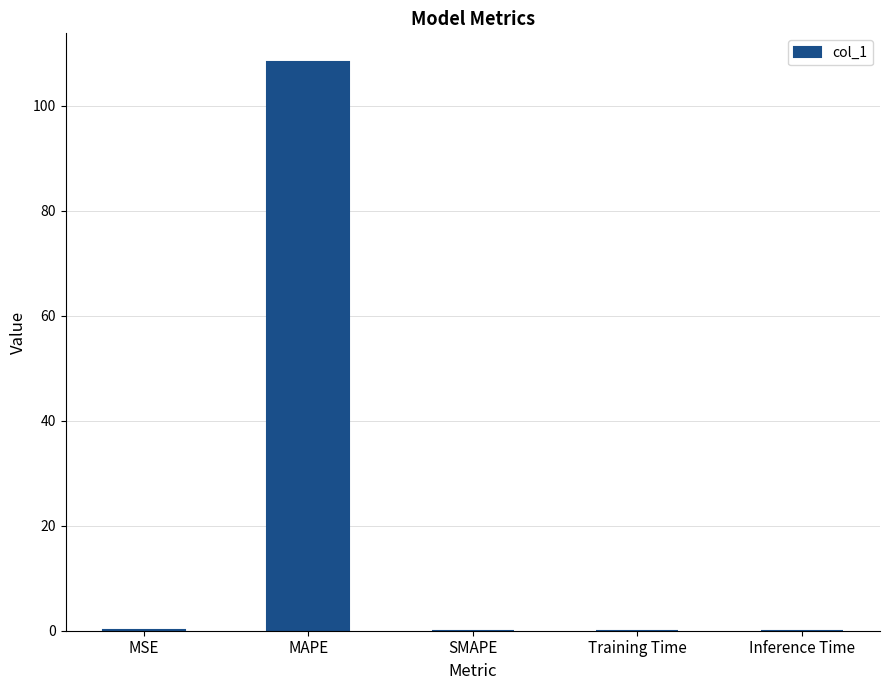

Which label corresponds to the largest value in the chart?

MAPE